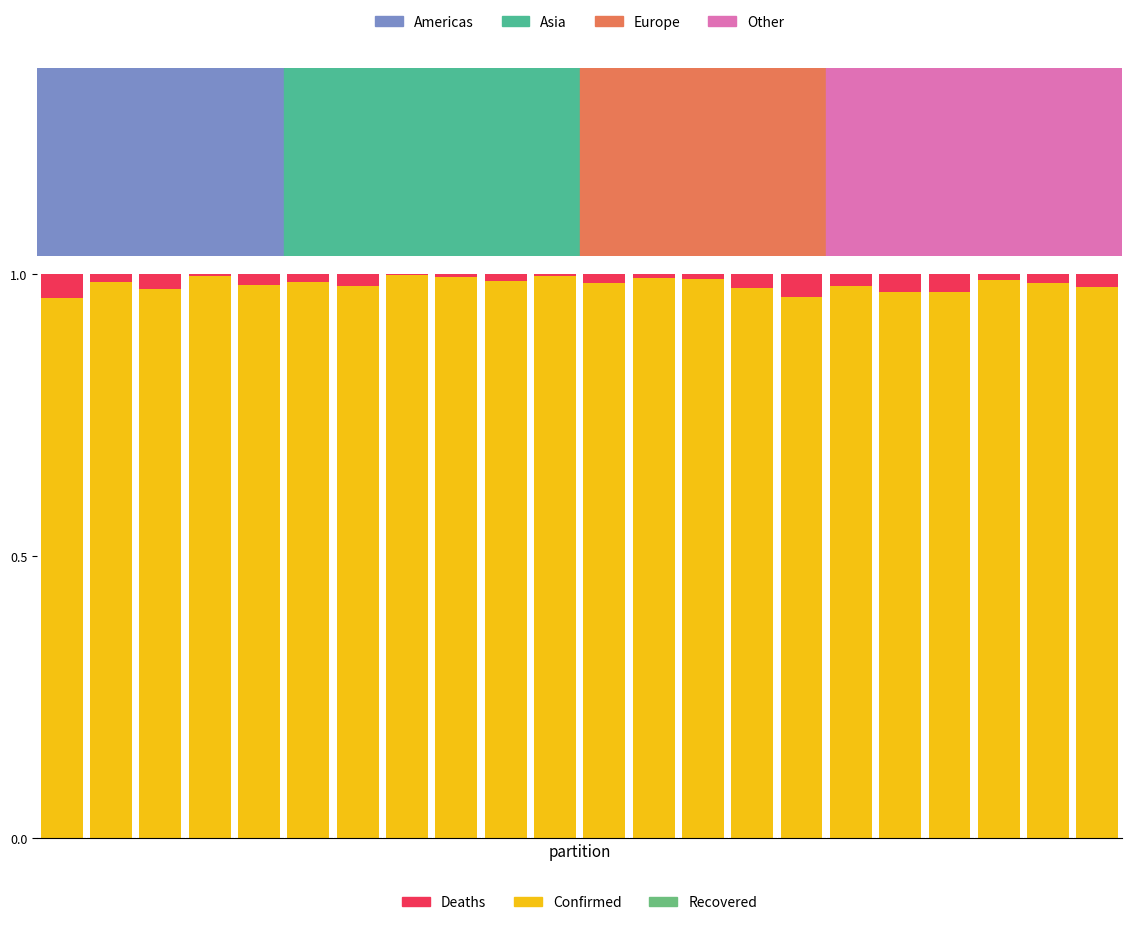

Which series has the largest range (max minus min)?

Confirmed